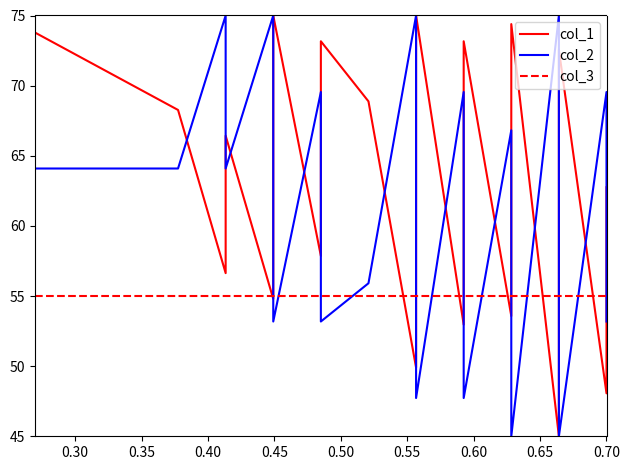

Count the number of categories in the chart.

40